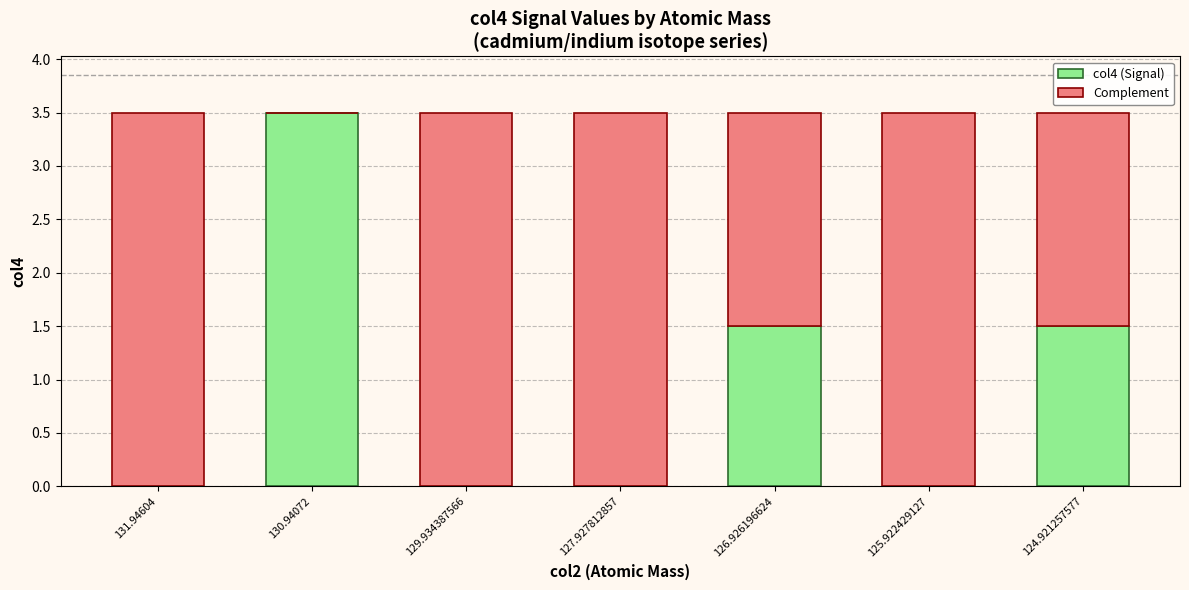

Count the number of data series in this chart.

2